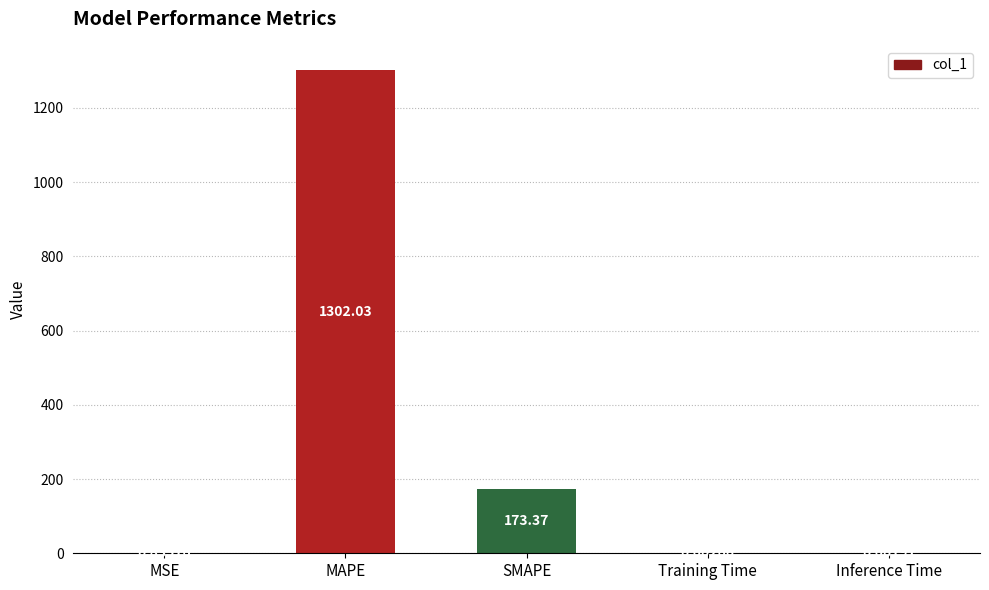

Are the bars horizontal?

No